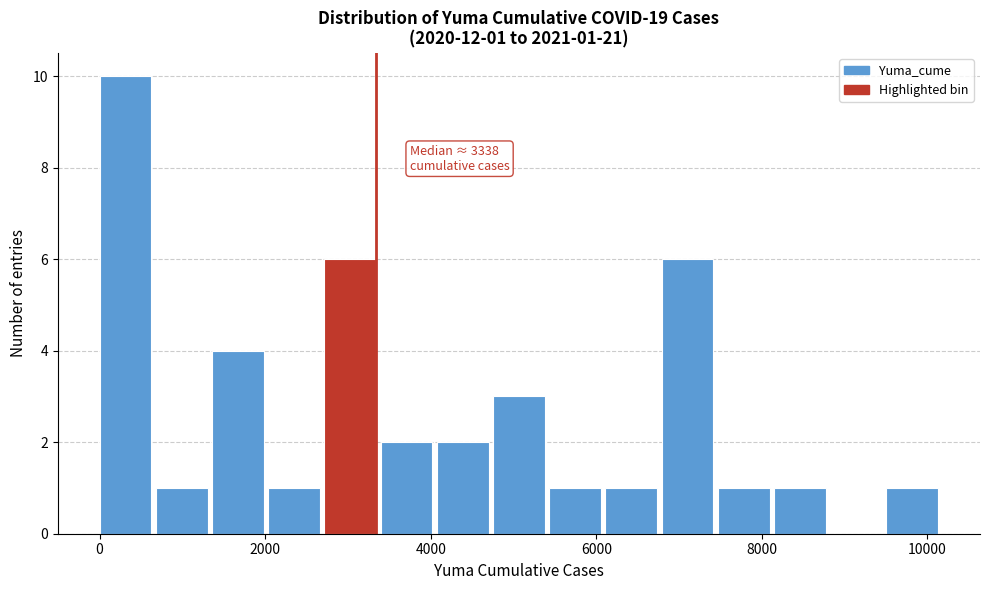

Read against the x-axis, roughly where is the centre of the tallest bar?

400